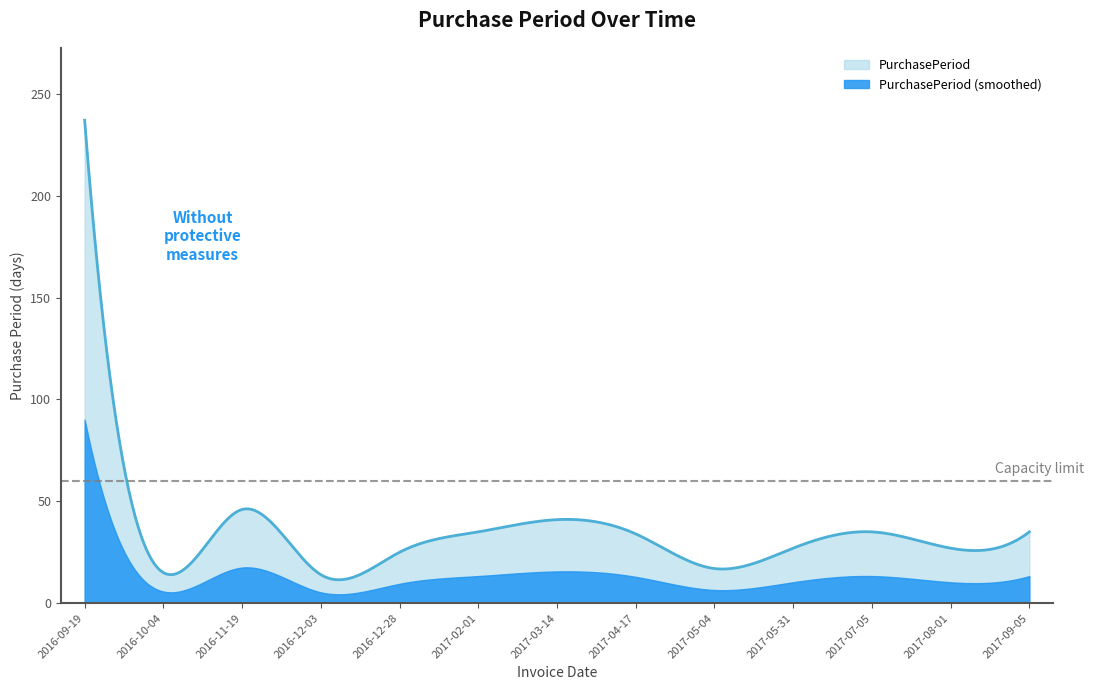

How many lines are shown in the chart?

1